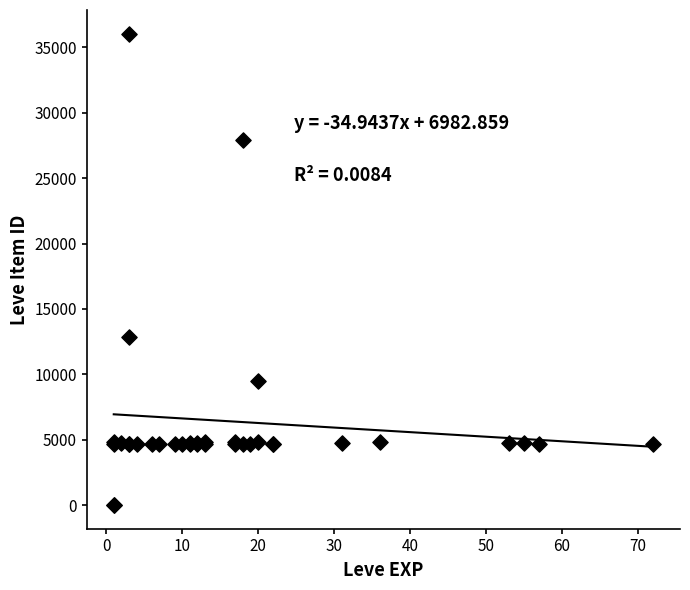

What Y value in the scatter plot is closest to 18029?

12886